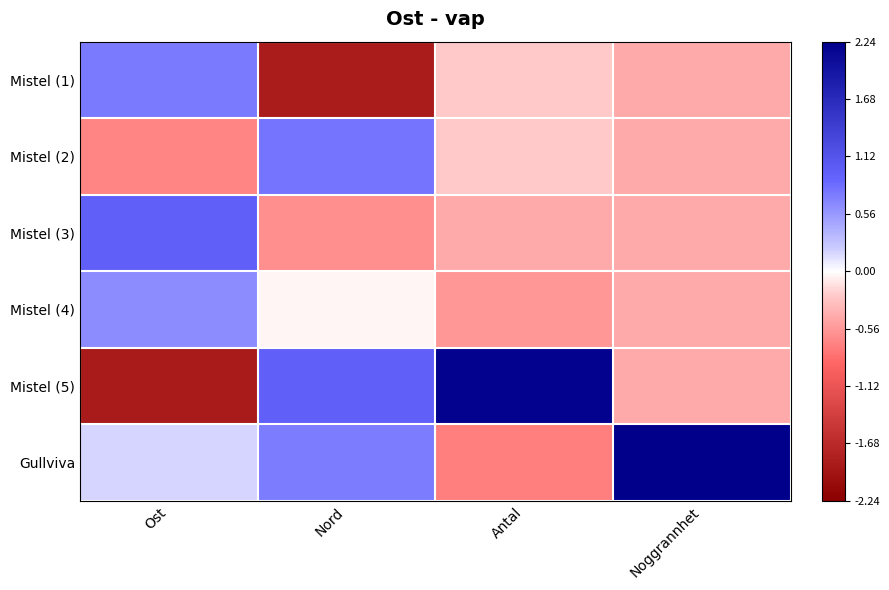

Between Nord and Ost, which is larger?

Ost